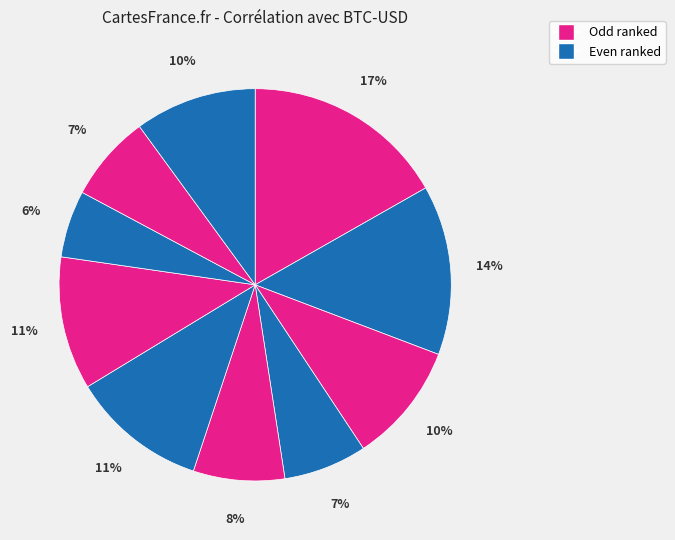

Count the number of slices in the pie.

10